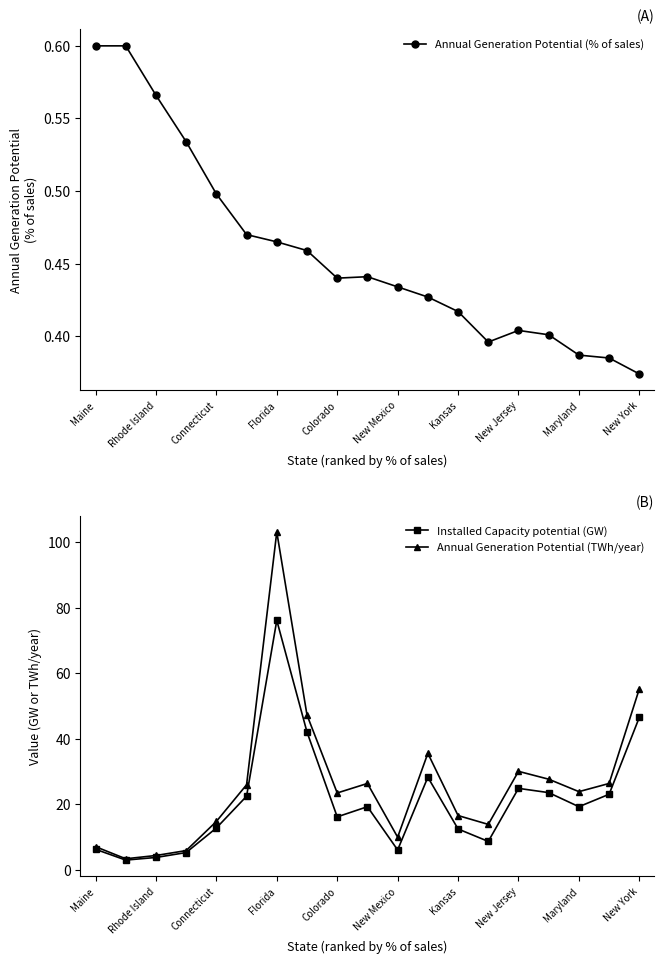

What is the sum of the Installed Capacity potential (GW) values at New Jersey and Colorado?

41.1